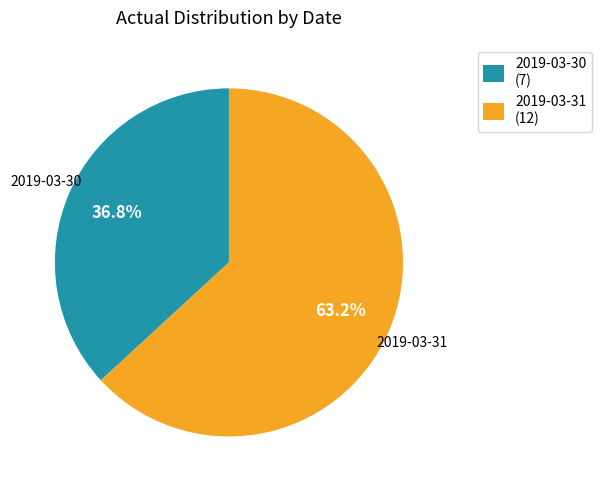

To the nearest percent, what portion does 2019-03-30 represent?

37%